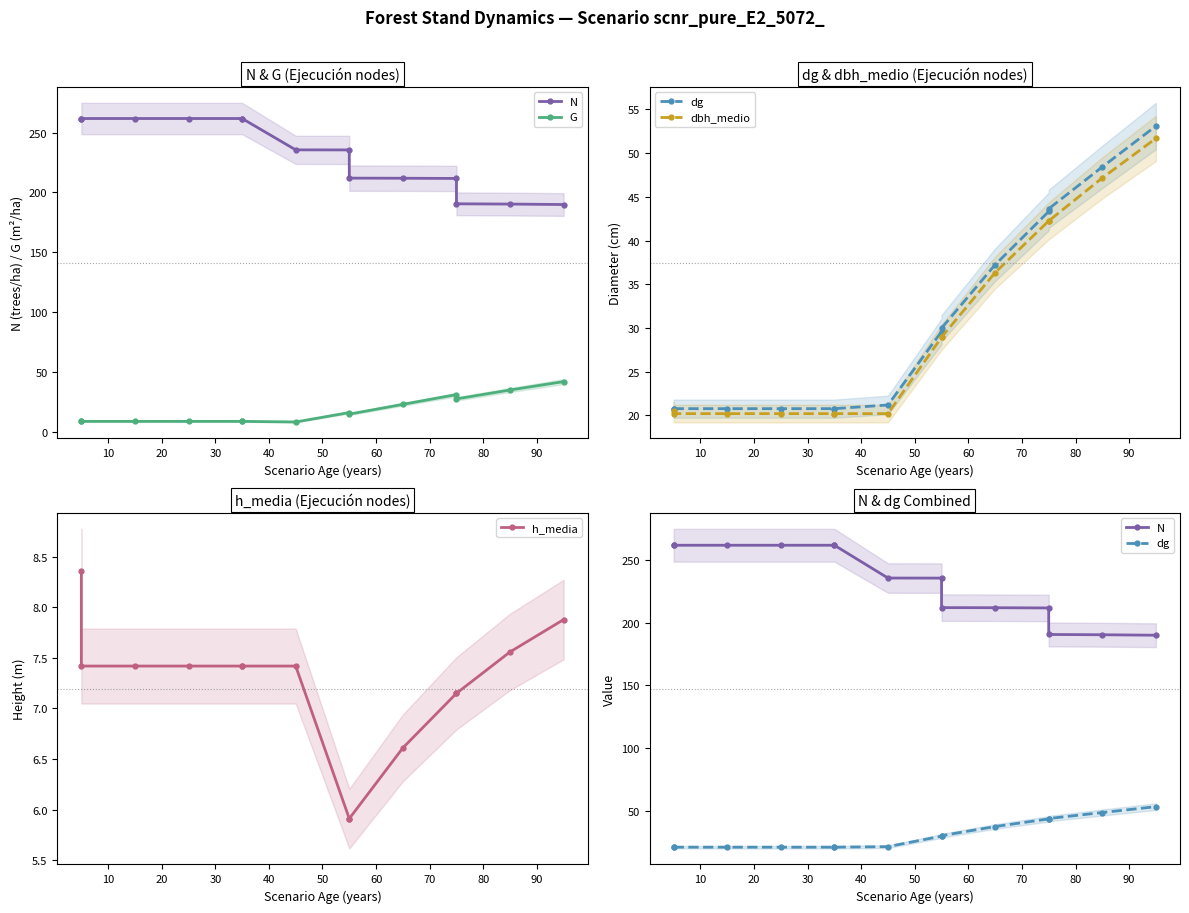

Is it true that dbh_medio equals 15.0 at 70?

False